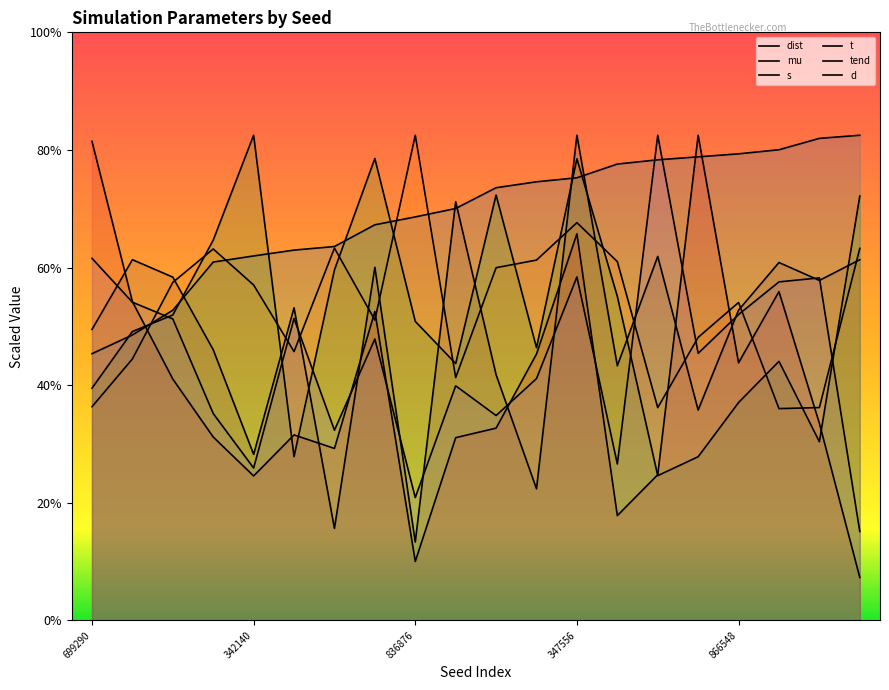

What position from the right is 351722740?

17